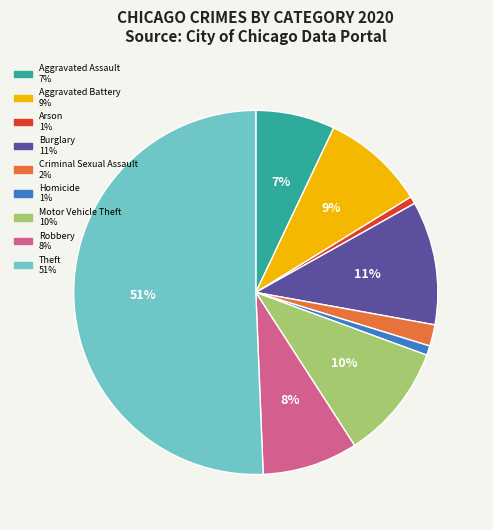

What is the majority slice?

Theft